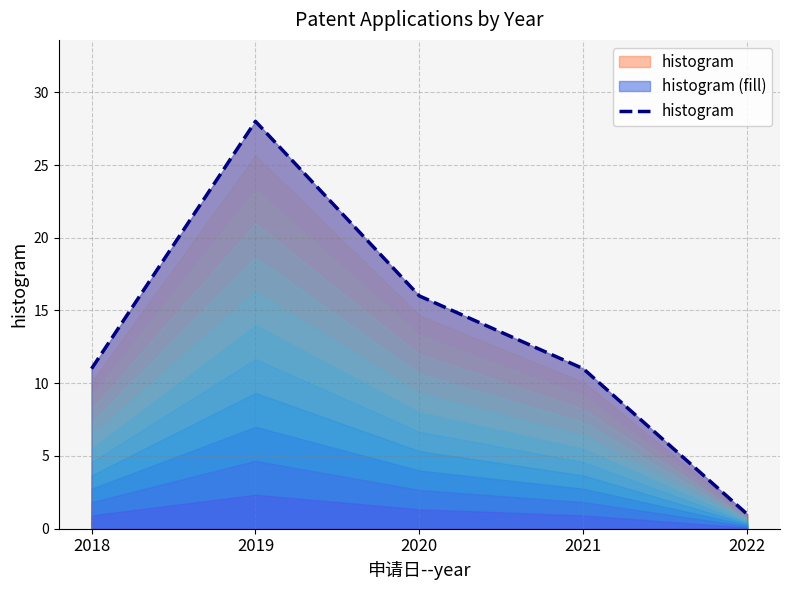

How many values are below 11?

1